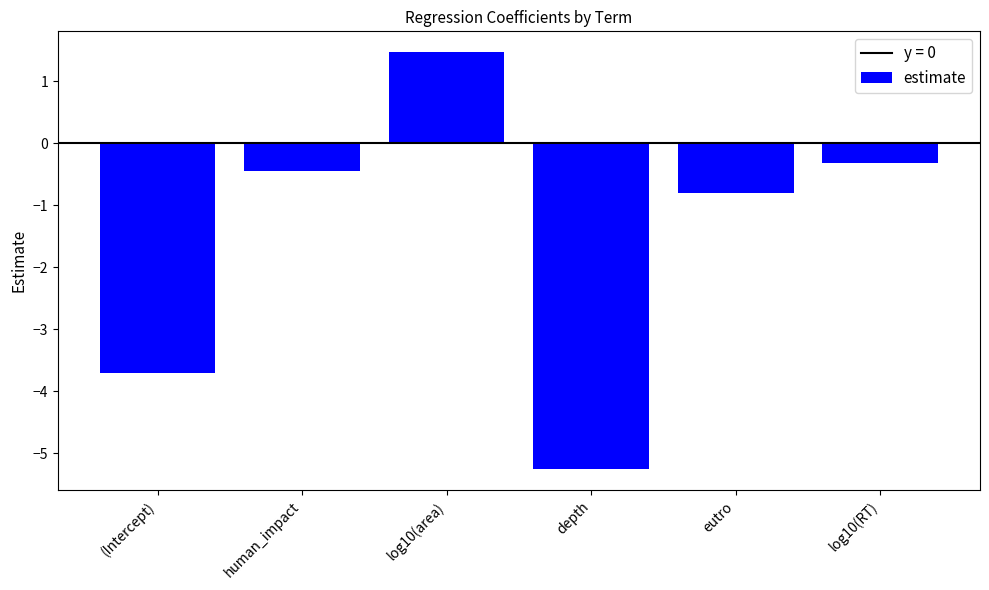

Which has a higher value, log10(area) or human_impact?

log10(area)